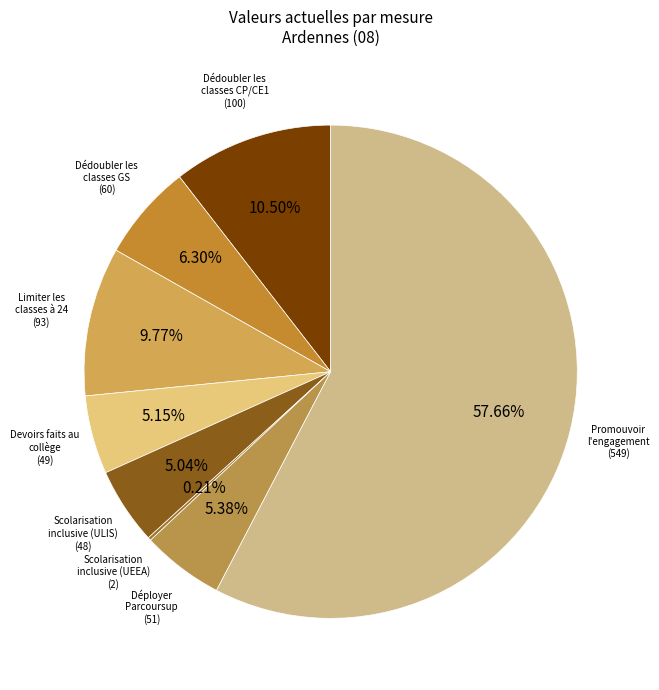

Which slice is the largest?

Promouvoir l'engagement